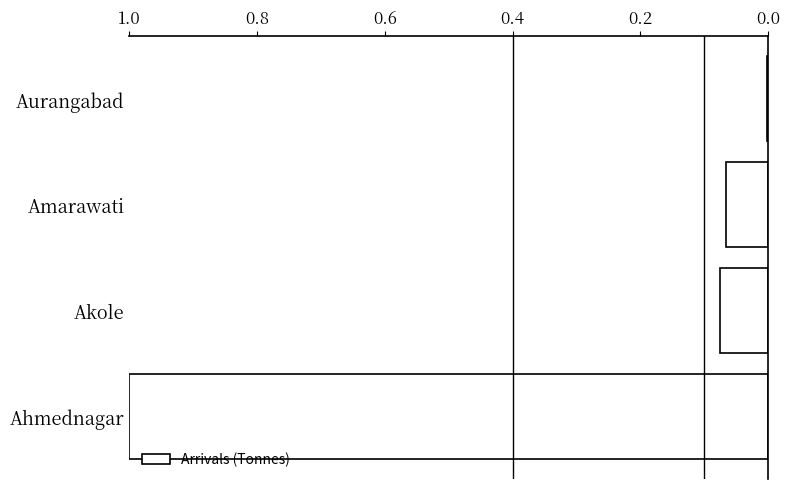

What is the greatest value displayed?

1.0